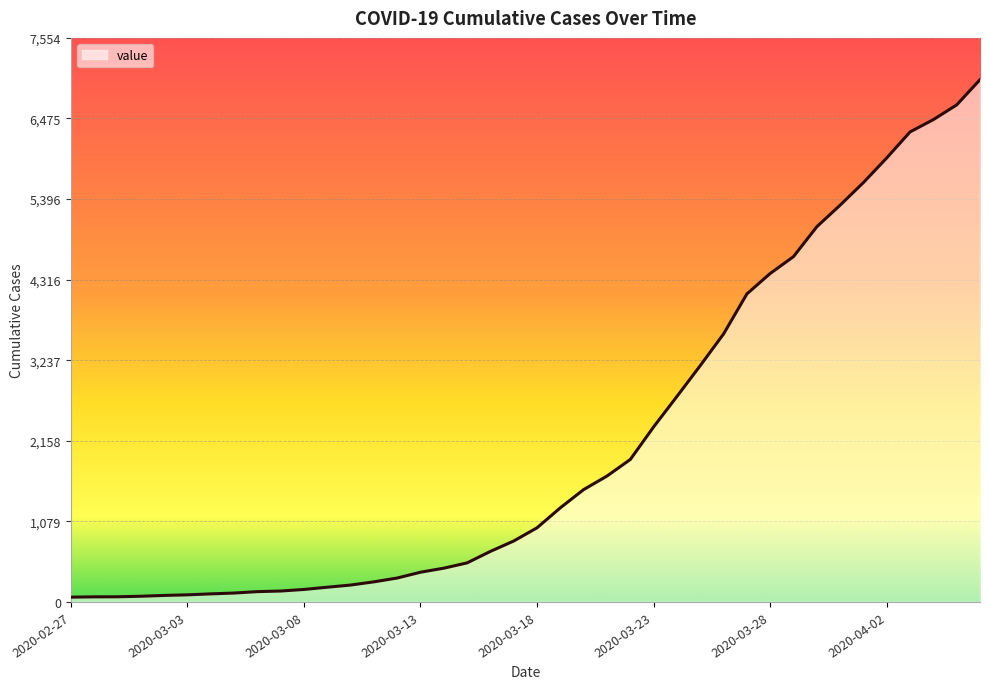

What is the smallest value displayed?

64